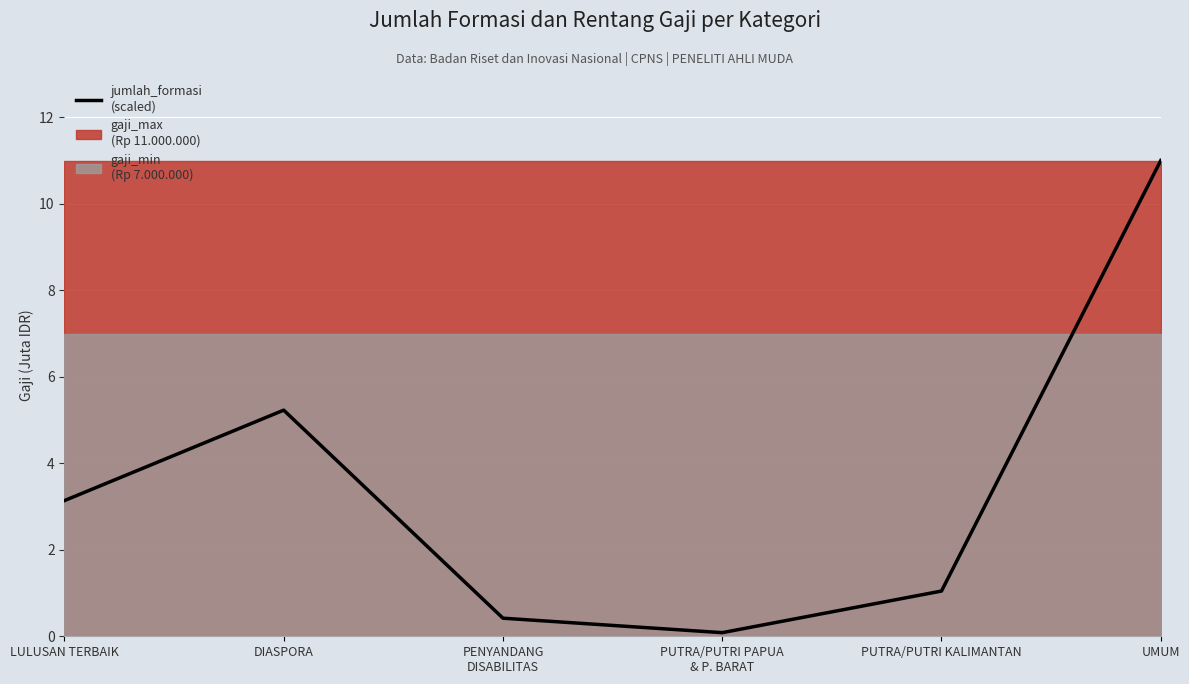

True or false: there are more than 2 points higher than both neighbors.

False